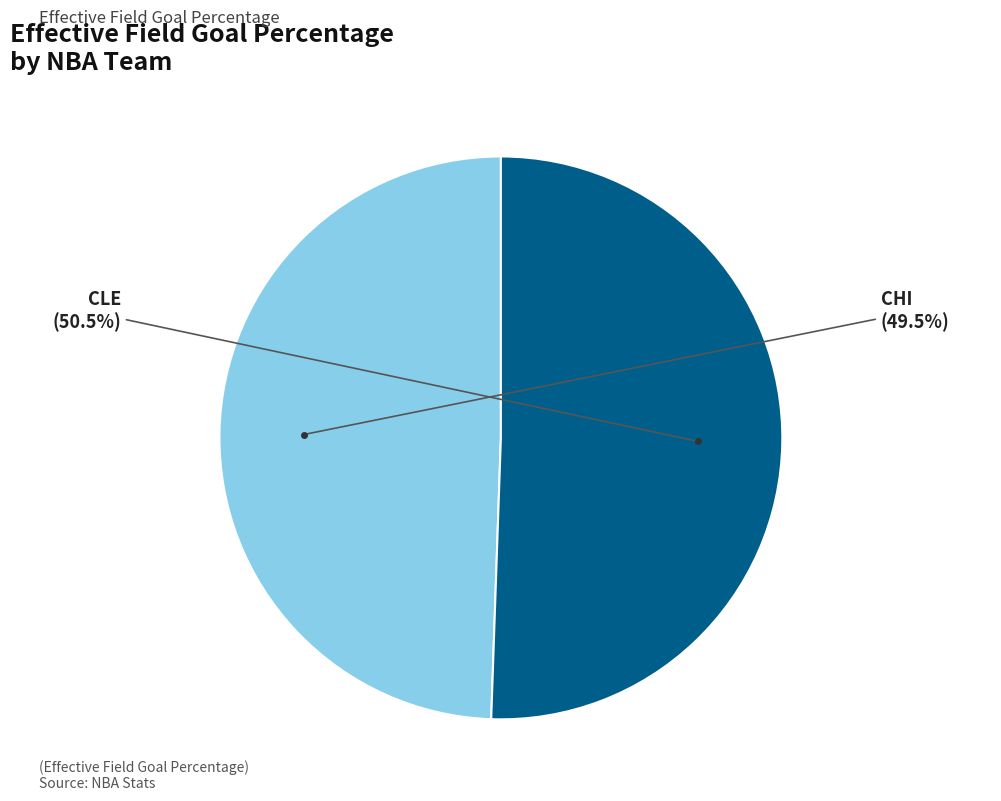

Does any single category account for the majority?

Yes